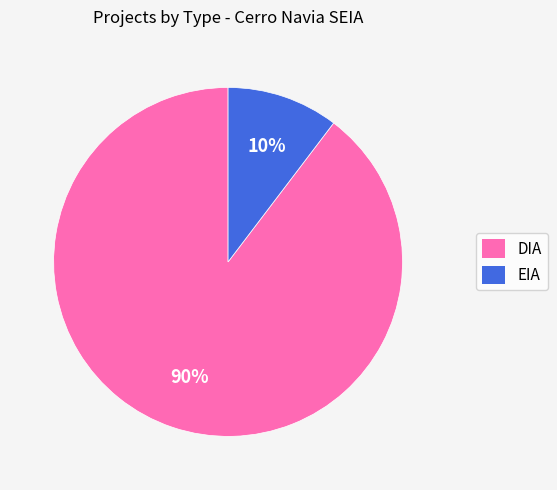

The DIA slice represents 99% of the pie. True or false?

False